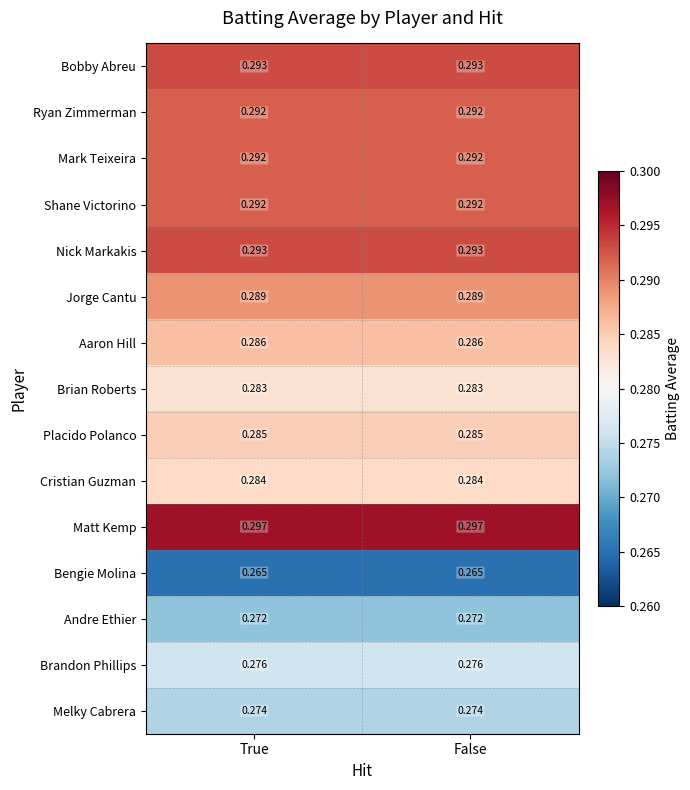

Is the value of Brian Roberts at True greater than the value of Melky Cabrera at False?

Yes